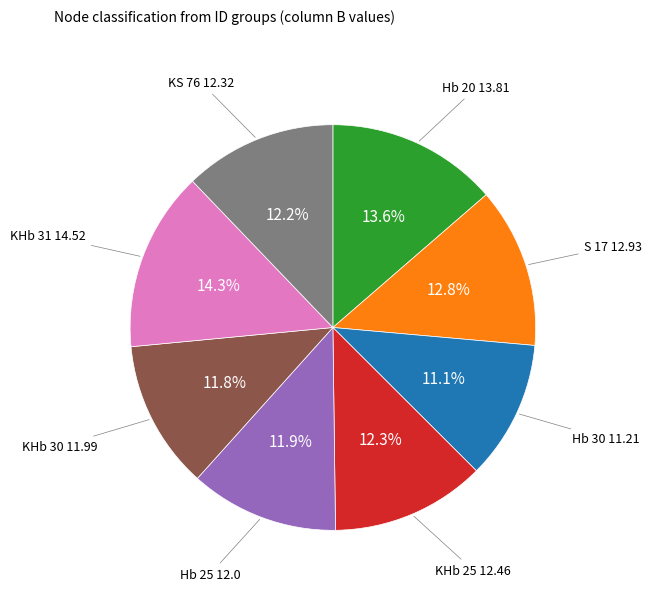

Does any single category account for the majority?

No